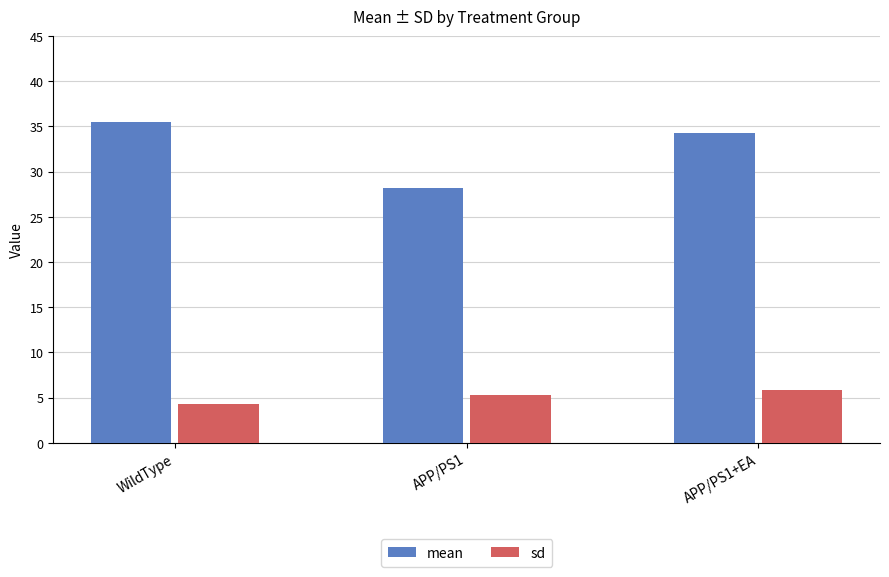

Reading left to right, list all the values displayed in this chart.

mean: WildType=35.5	APP/PS1=28.2	APP/PS1+EA=34.3
sd: WildType=4.3	APP/PS1=5.3	APP/PS1+EA=5.9